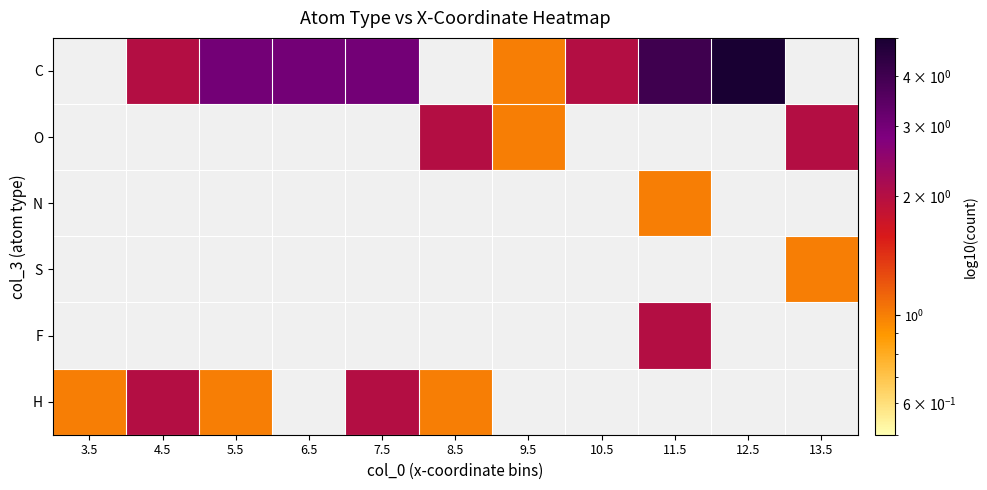

Is the value of F at 7.5 greater than the value of H at 5.5?

No